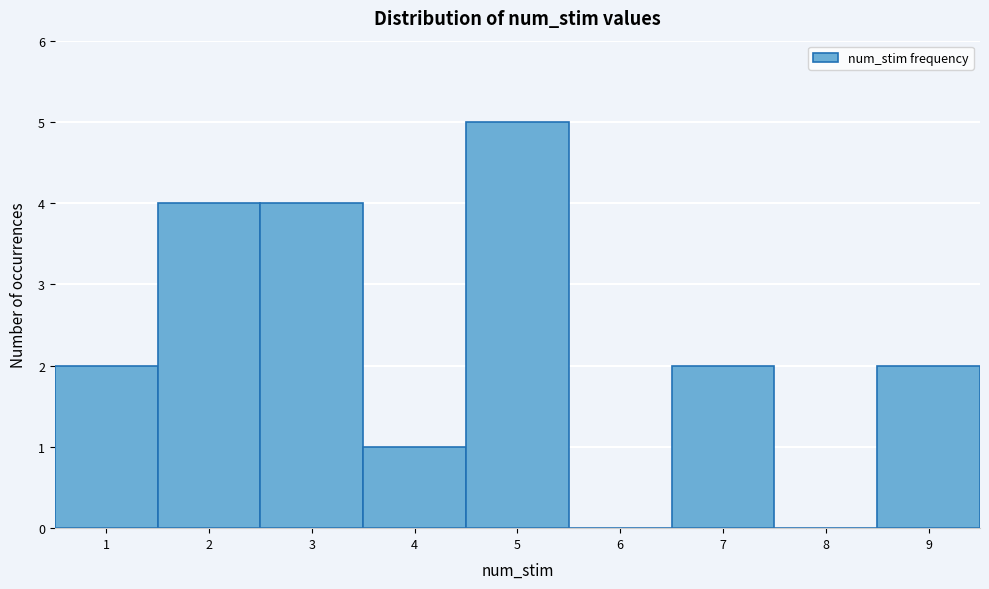

Reading left to right, transcribe this chart: for each bar, give the range it covers on the x-axis and its height. The values are not printed on the chart, so give them approximately, as read against the axis.

0.5 to 1.5: 2
1.5 to 2.5: 4
2.5 to 3.5: 4
3.5 to 4.5: 1
4.5 to 5.5: 5
5.5 to 6.5: 0
6.5 to 7.5: 2
7.5 to 8.5: 0
8.5 to 9.5: 2